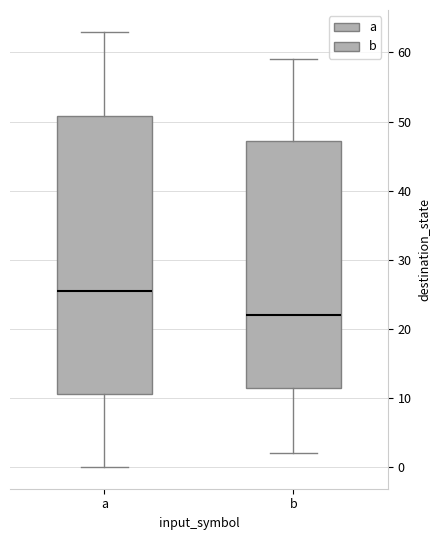

Where does the lower whisker of the box for b end on the y-axis? The values are not printed on the chart, so give them approximately, as read against the axis.

2